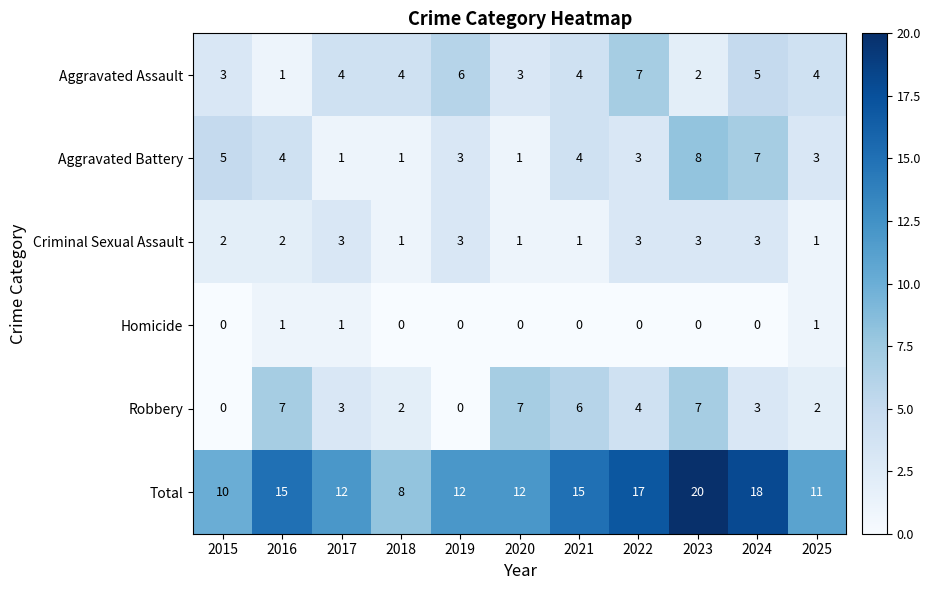

What is the difference between the highest and lowest values at 2020?

12